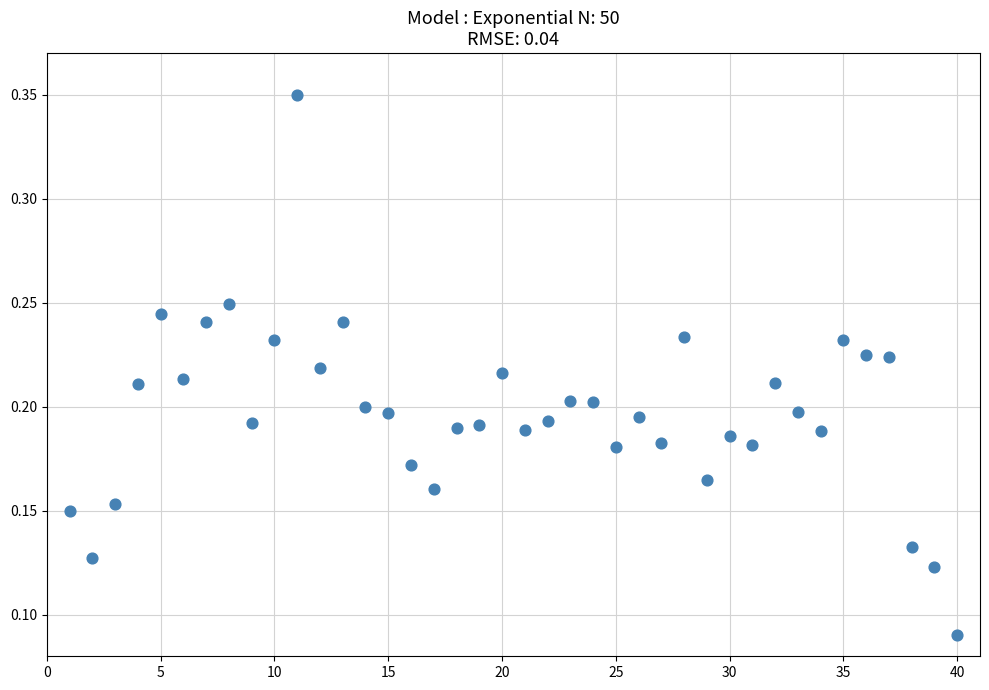

How many data points are displayed?

40